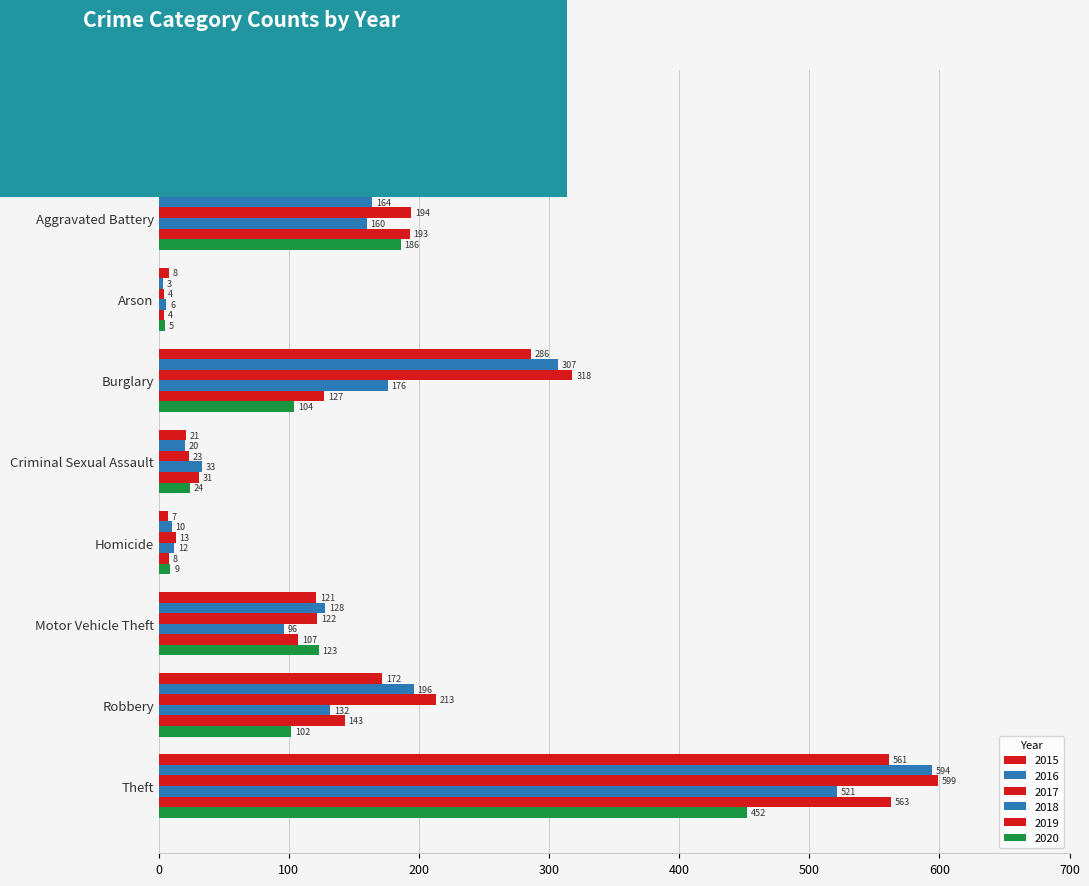

How many categories are shown in the chart?

9